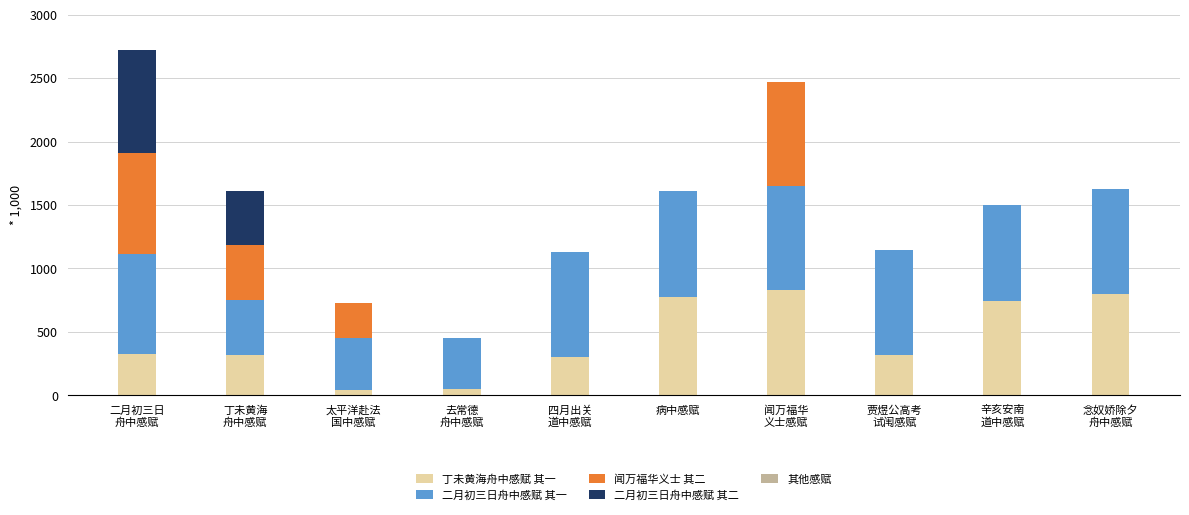

What is the highest value of the 丁未黄海舟中感赋 其一 series?

829.7